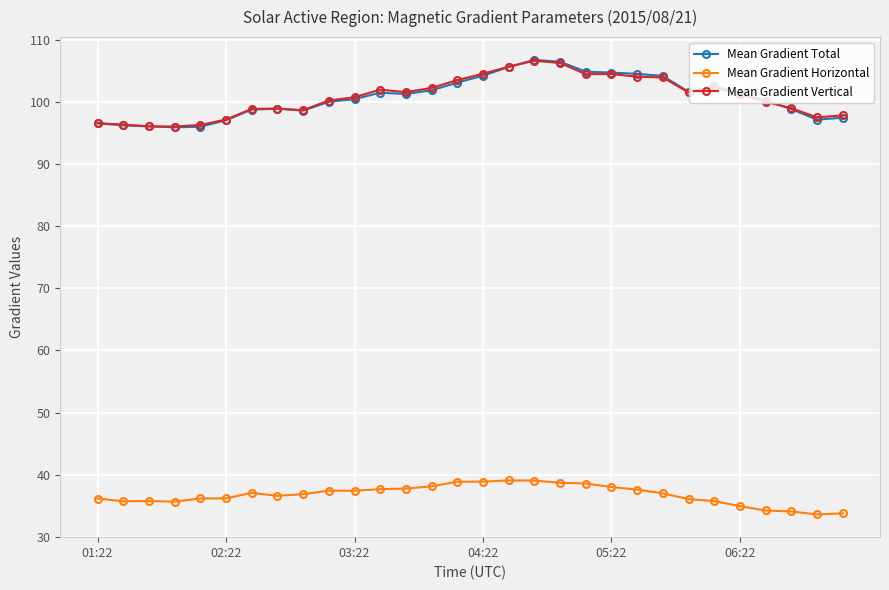

True or false: Mean Gradient Total has more than 1 interior local peaks.

True